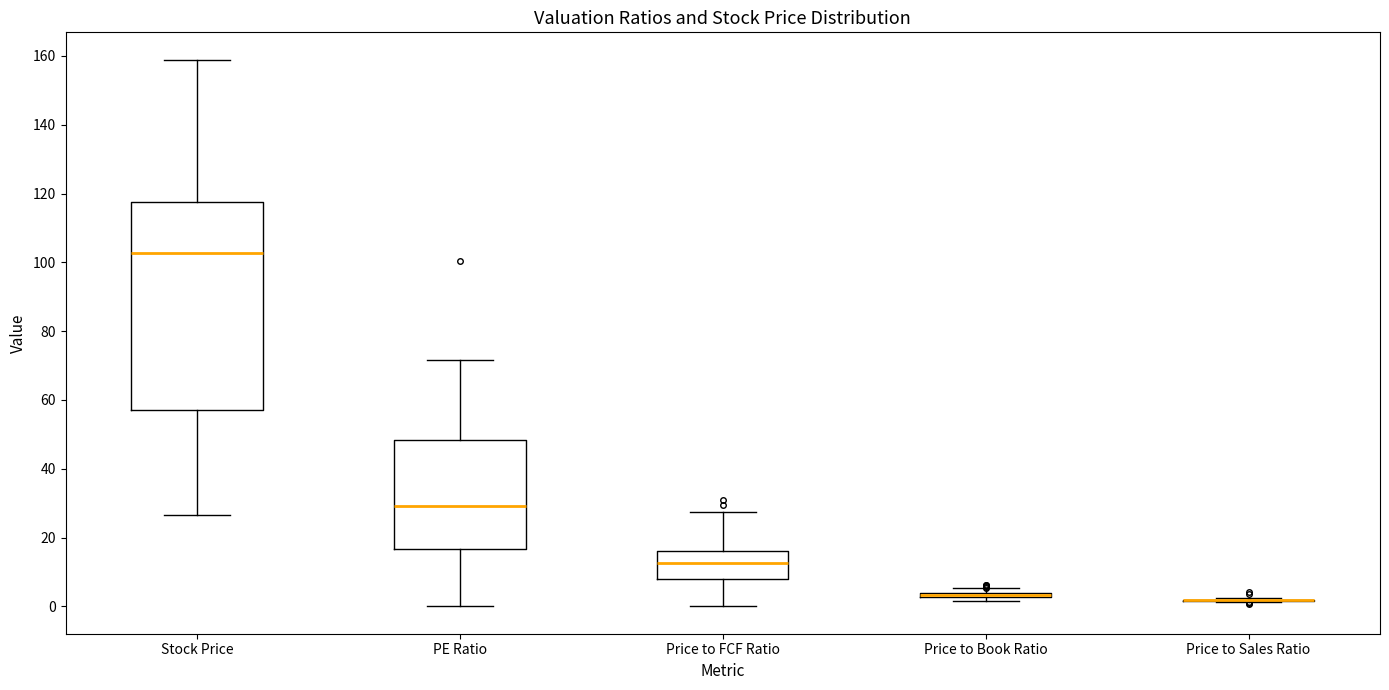

Reading left to right, read every box against the y-axis: the position of its median line, the range the box covers, and the ends of its whiskers. The values are not printed on the chart, so give them approximately, as read against the axis.

Stock Price: median 102, box 58 to 118, whiskers 26 to 158
PE Ratio: median 30, box 16 to 48, whiskers 0 to 72
Price to FCF Ratio: median 12, box 8 to 16, whiskers 0 to 28
Price to Book Ratio: box collapsed to a line at 4, whiskers 2 to 6
Price to Sales Ratio: box collapsed to a line at 2, whiskers 2 to 2